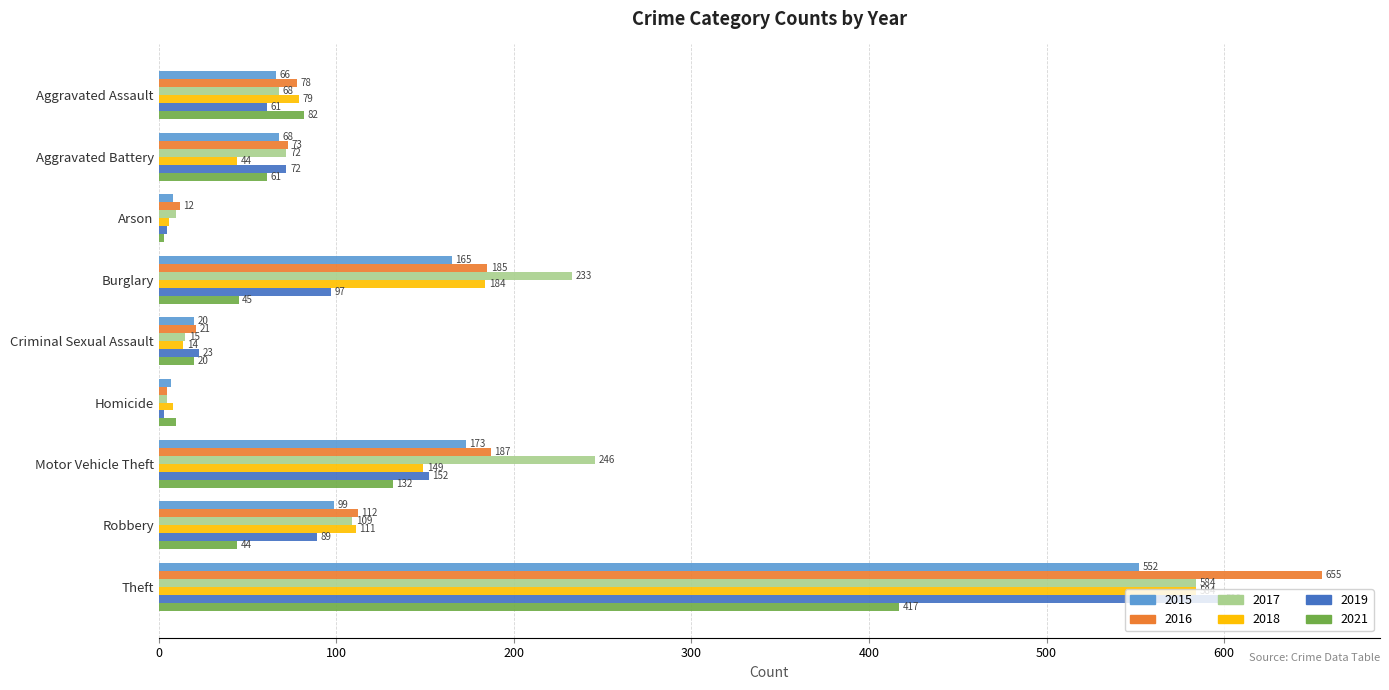

Which category has the highest value in the 2015 series?

Theft